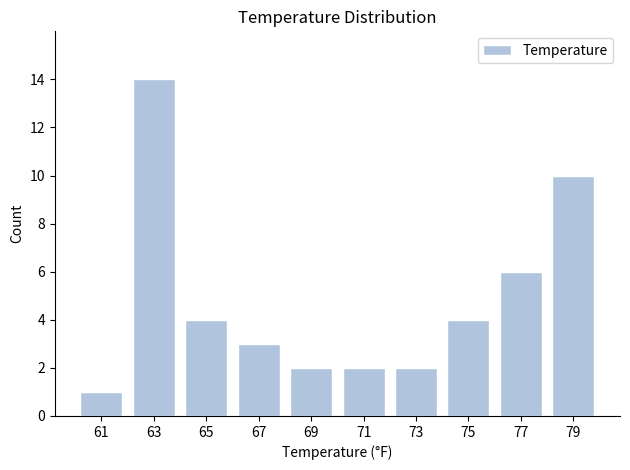

Reading left to right, what are all the values shown in this chart?

1	14	4	3	2	2	2	4	6	10